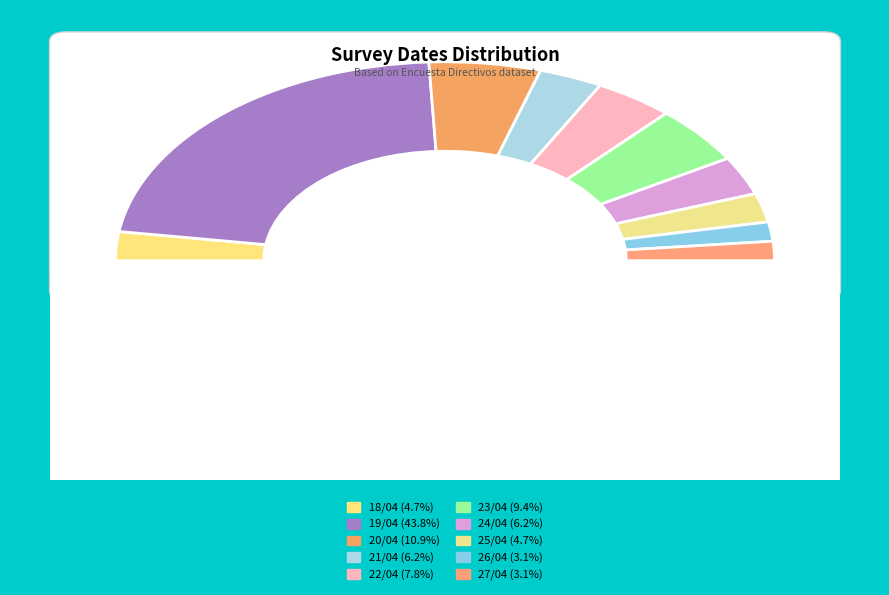

Does any single category account for the majority?

No